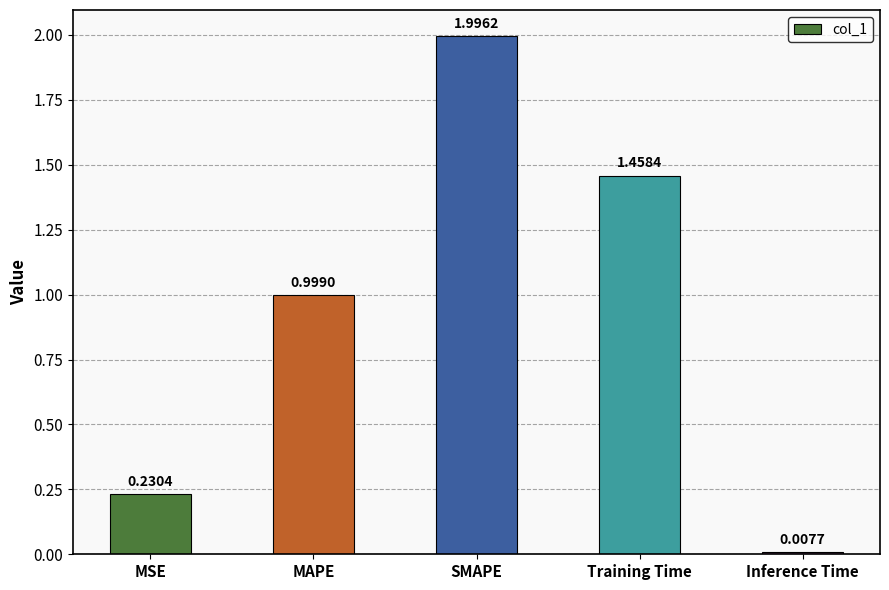

What is the average value?

0.9